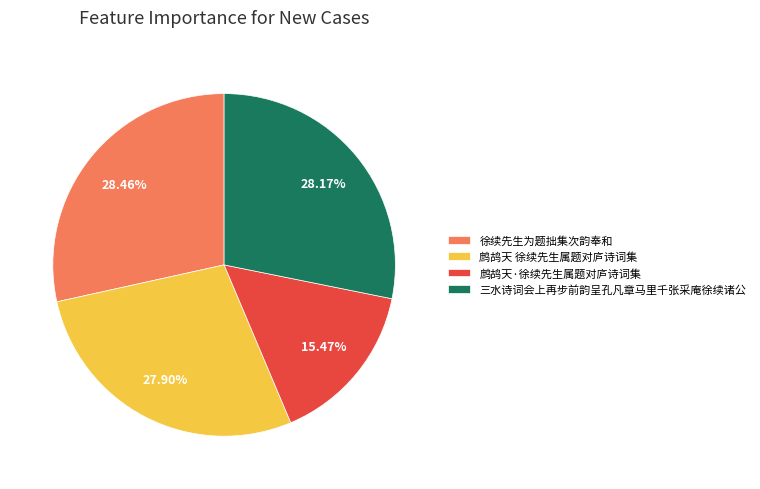

Approximately how many times larger is the value at 三水诗词会上再步前韵呈孔凡章马里千张采庵徐续诸公 compared to 徐续先生为题拙集次韵奉和?

1.0